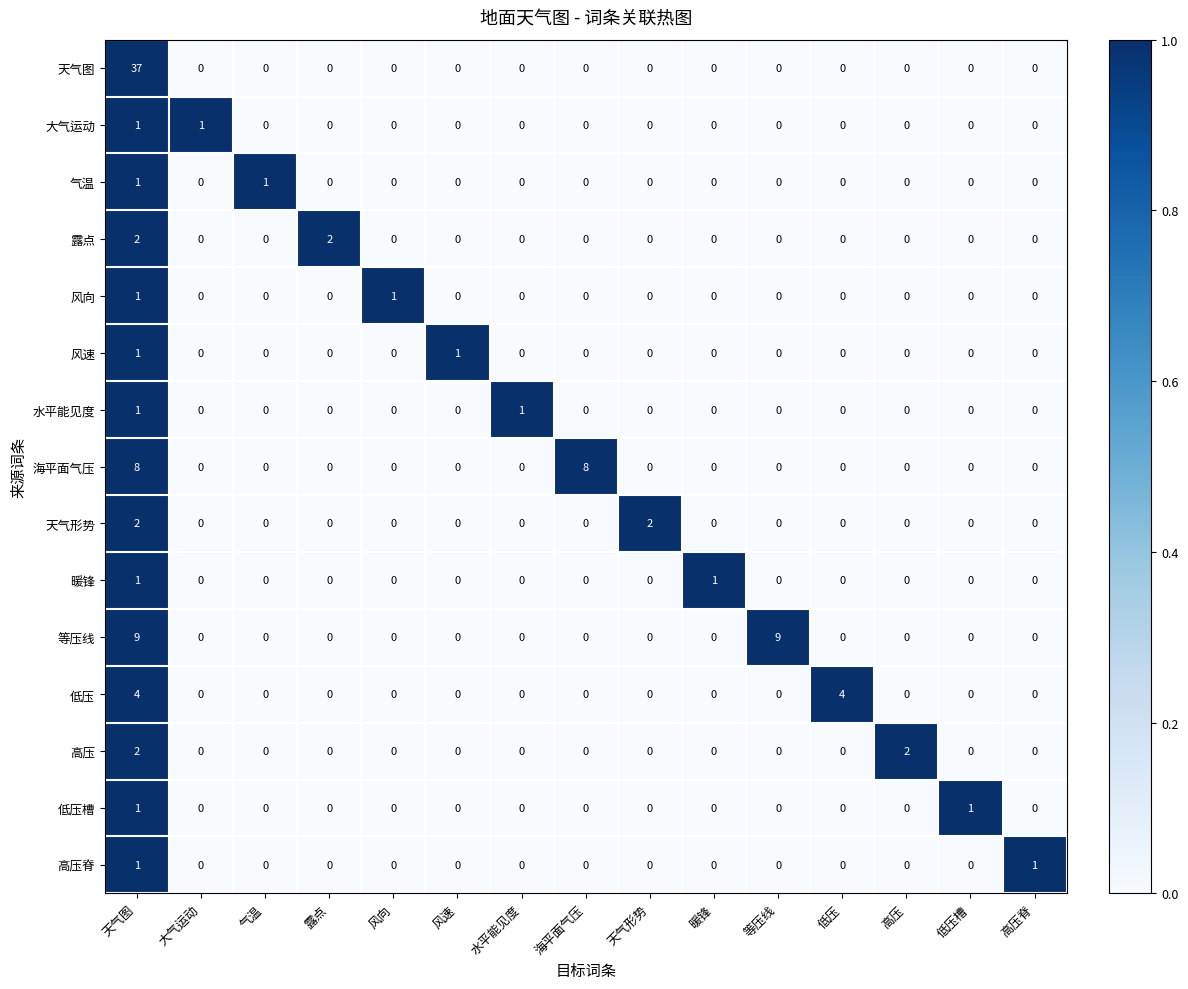

The 暖锋 series shows 0 at 风速. True or false?

True